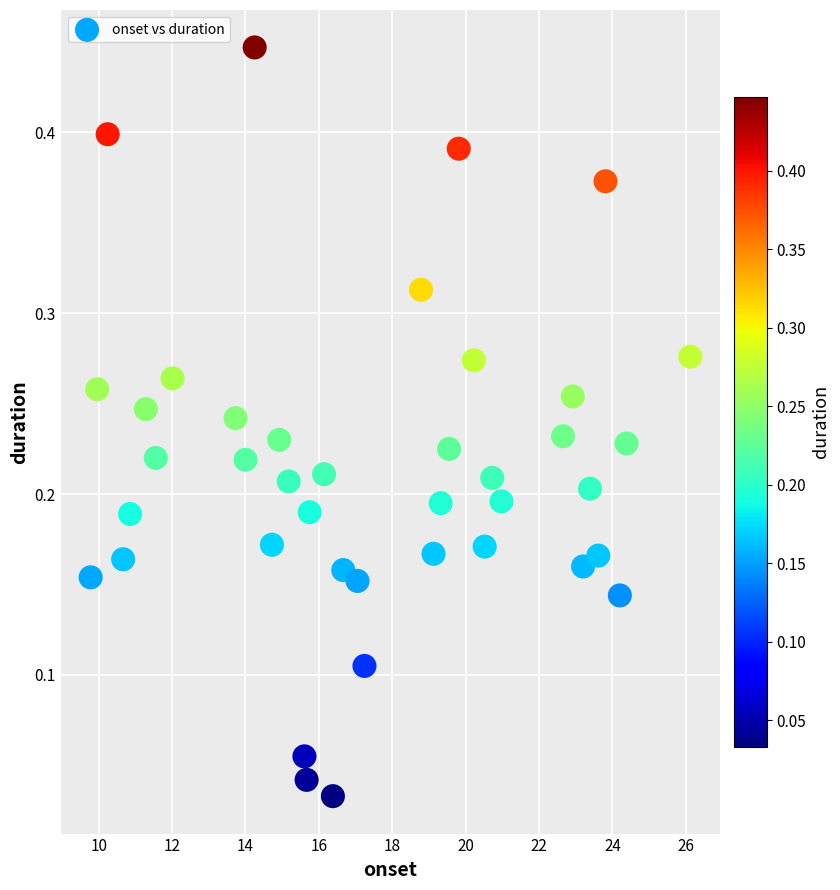

How many points are shown in the scatter plot?

40